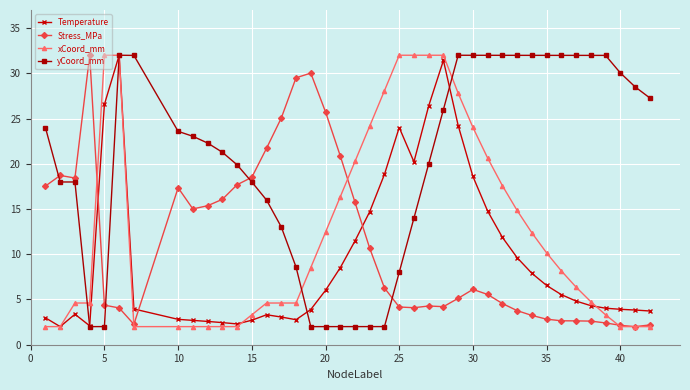

True or false: yCoord_mm has more than 1 points higher than both neighbors.

True